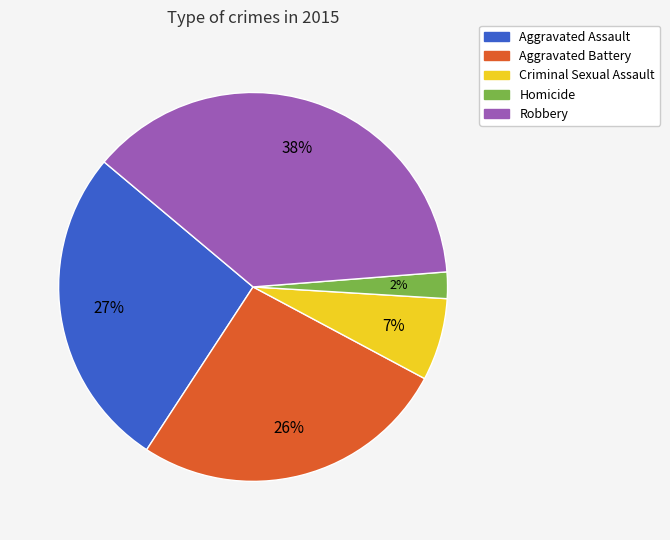

Is there a majority slice in this chart?

No